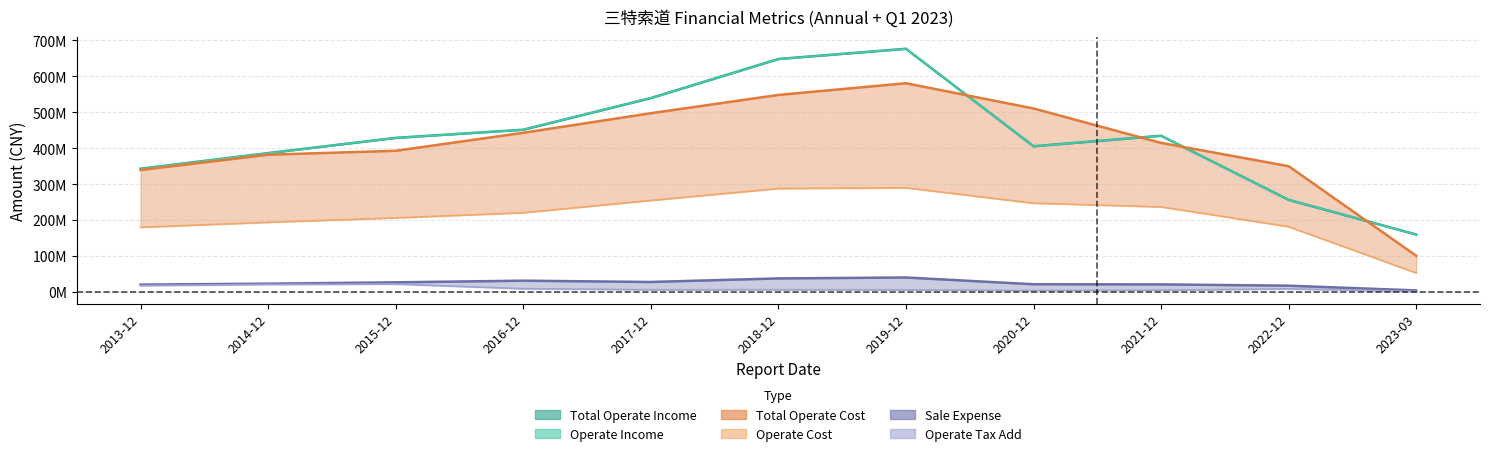

How many data points in OPERATE_COST are less than 220300272?

5